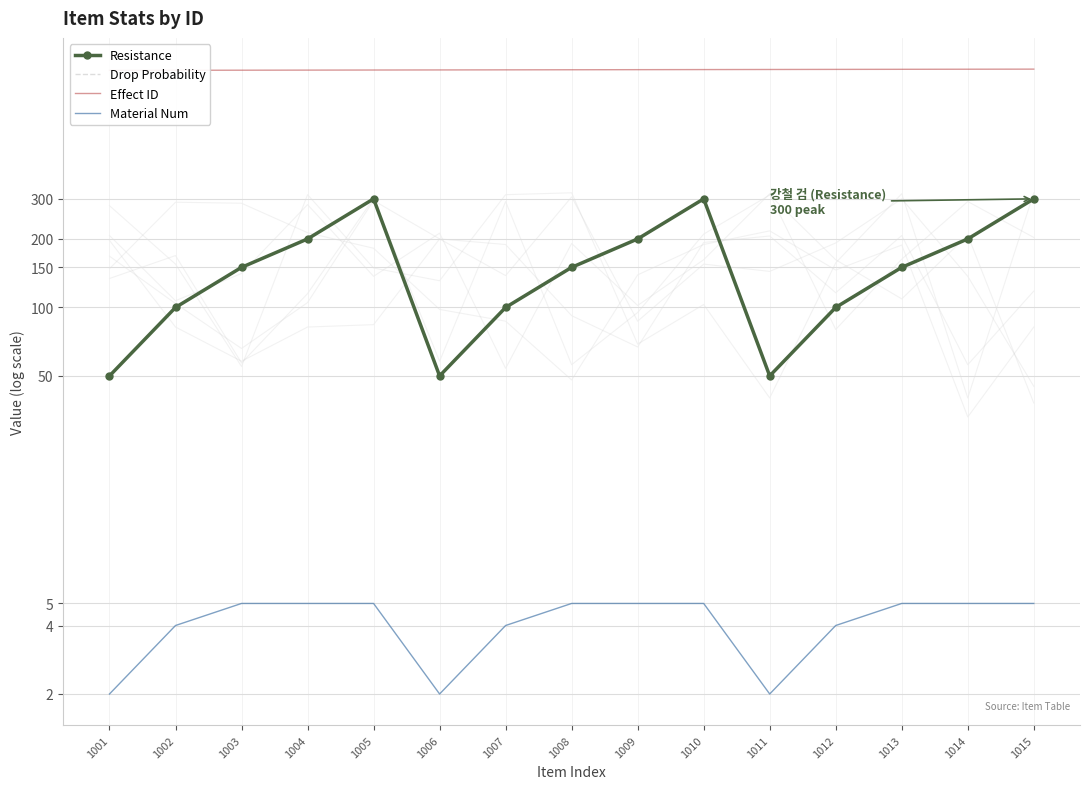

At which category does the chart reach its minimum across all series?

1001